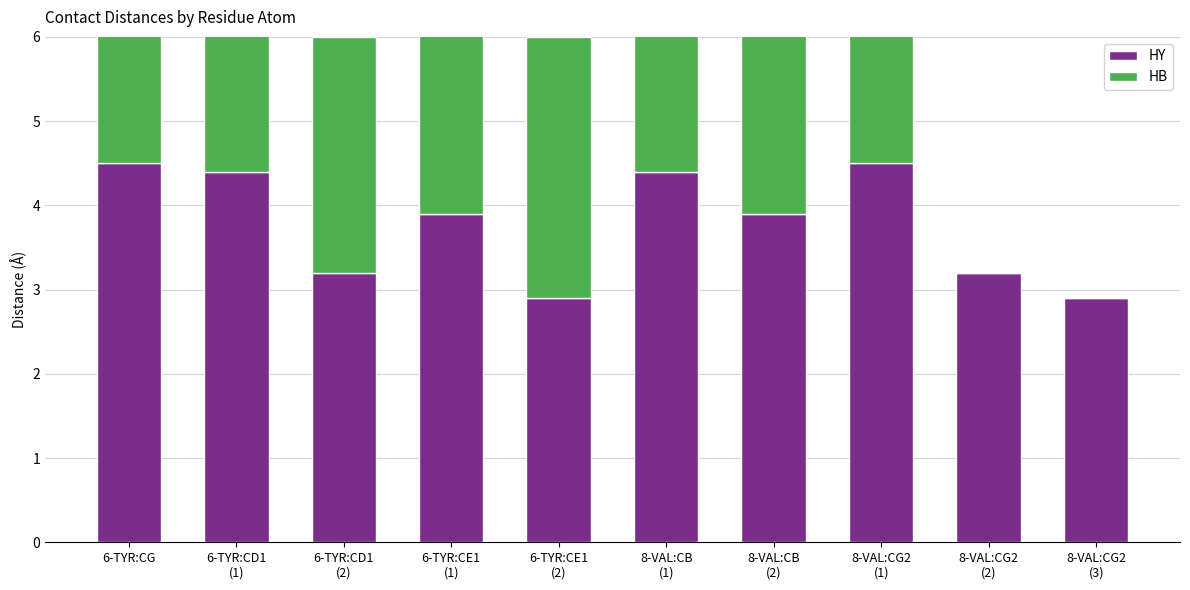

How many values in the HB series exceed 3?

7